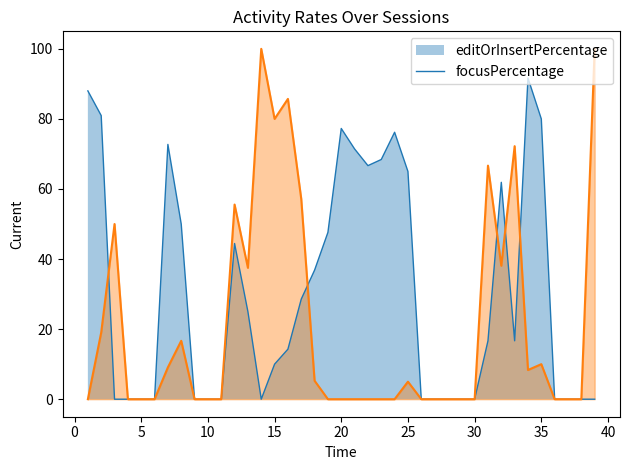

True or false: focusPercentage has a value of 57.1 at 17.

True